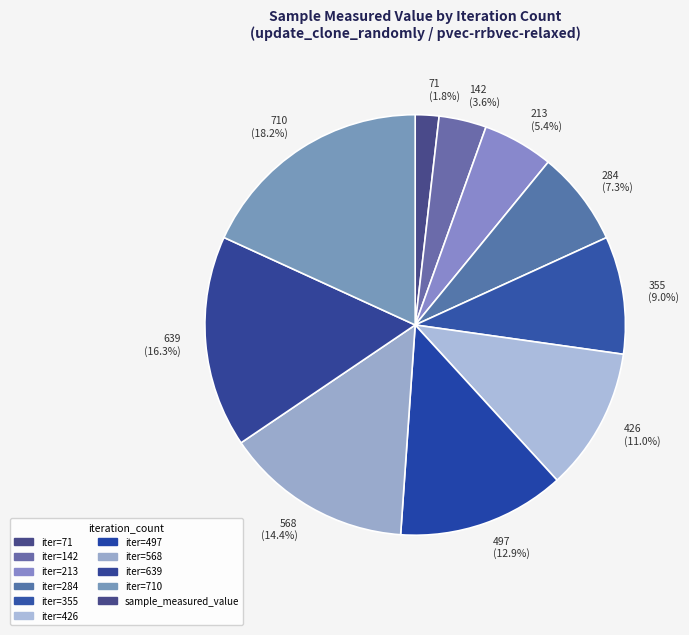

How many segments does this pie chart have?

10